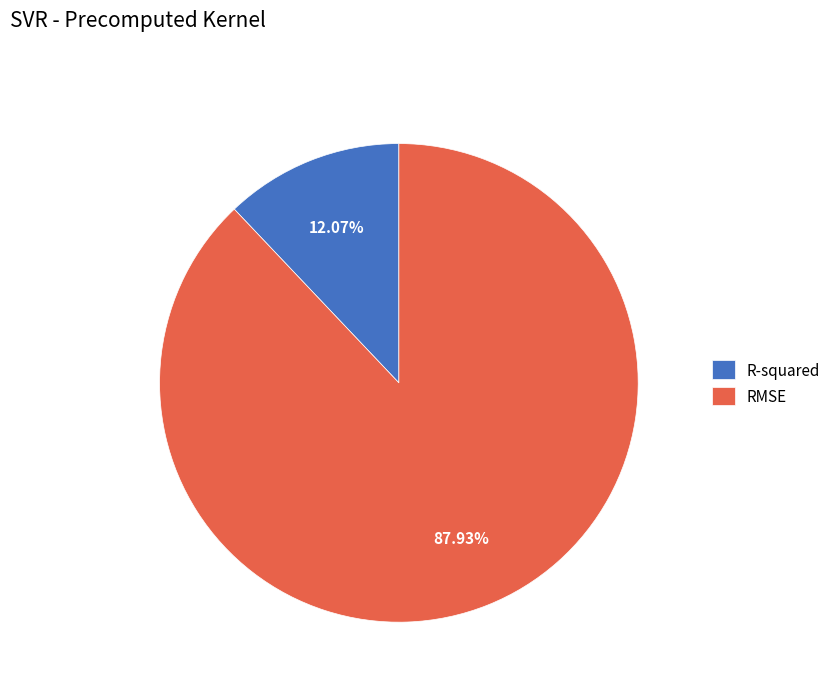

Rank the categories by value from highest to lowest.

RMSE, R-squared